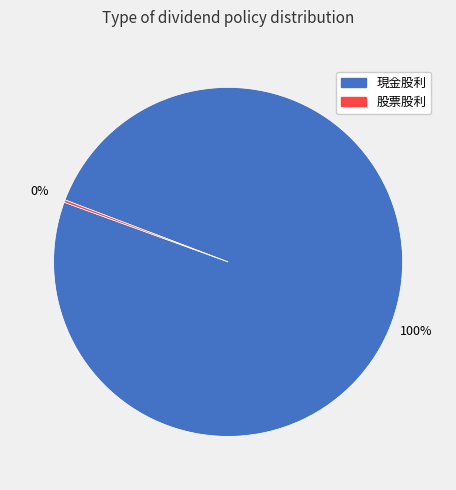

Is there any slice that represents more than half of the pie?

Yes